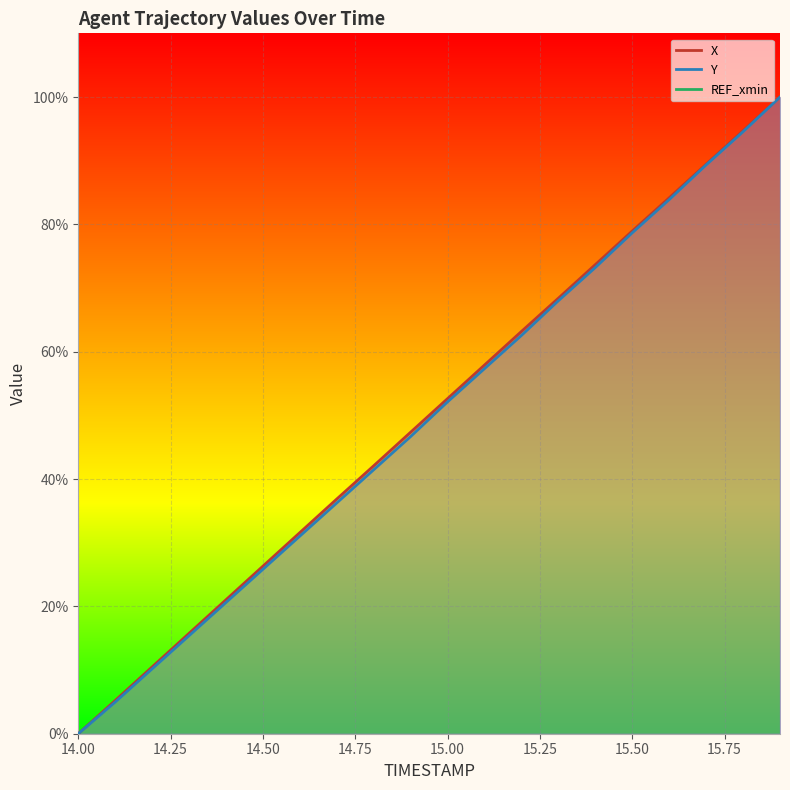

Is this an area chart (filled region under the line)?

No